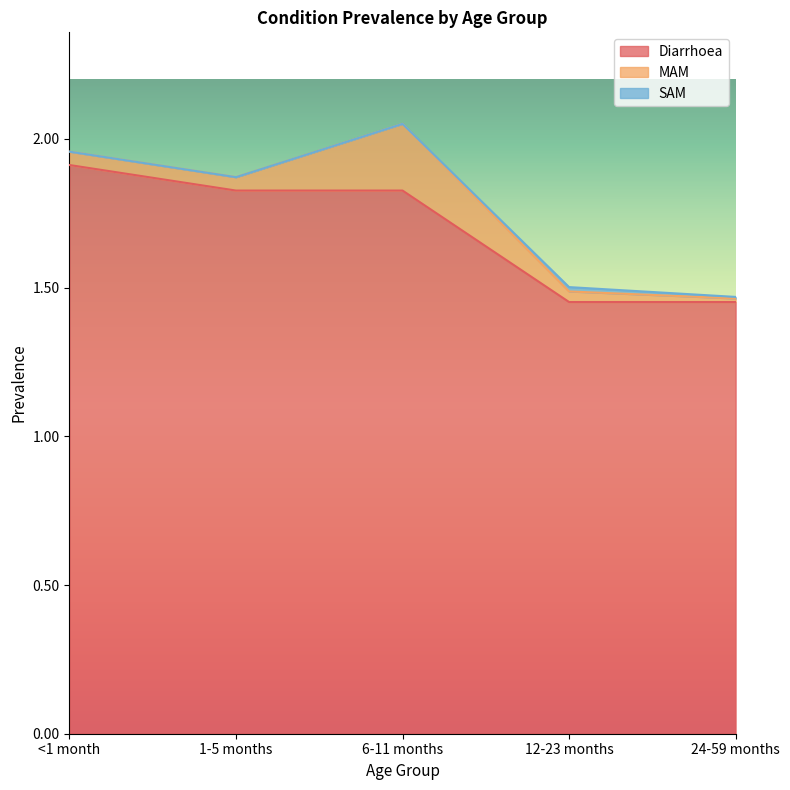

How many categories are shown in the chart?

5